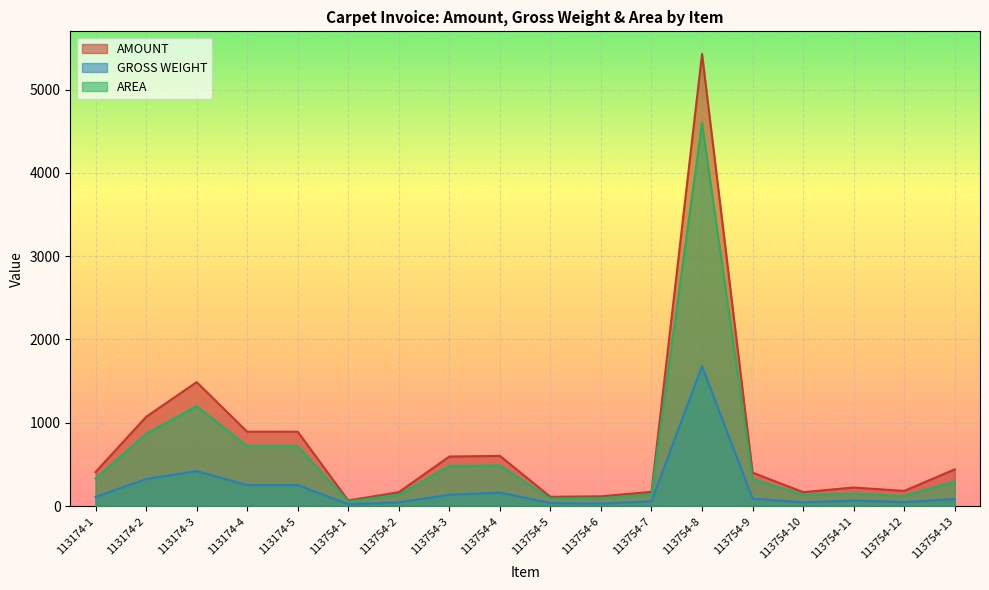

The value of GROSS WEIGHT at 113754-1 is 22.5. True or false?

True